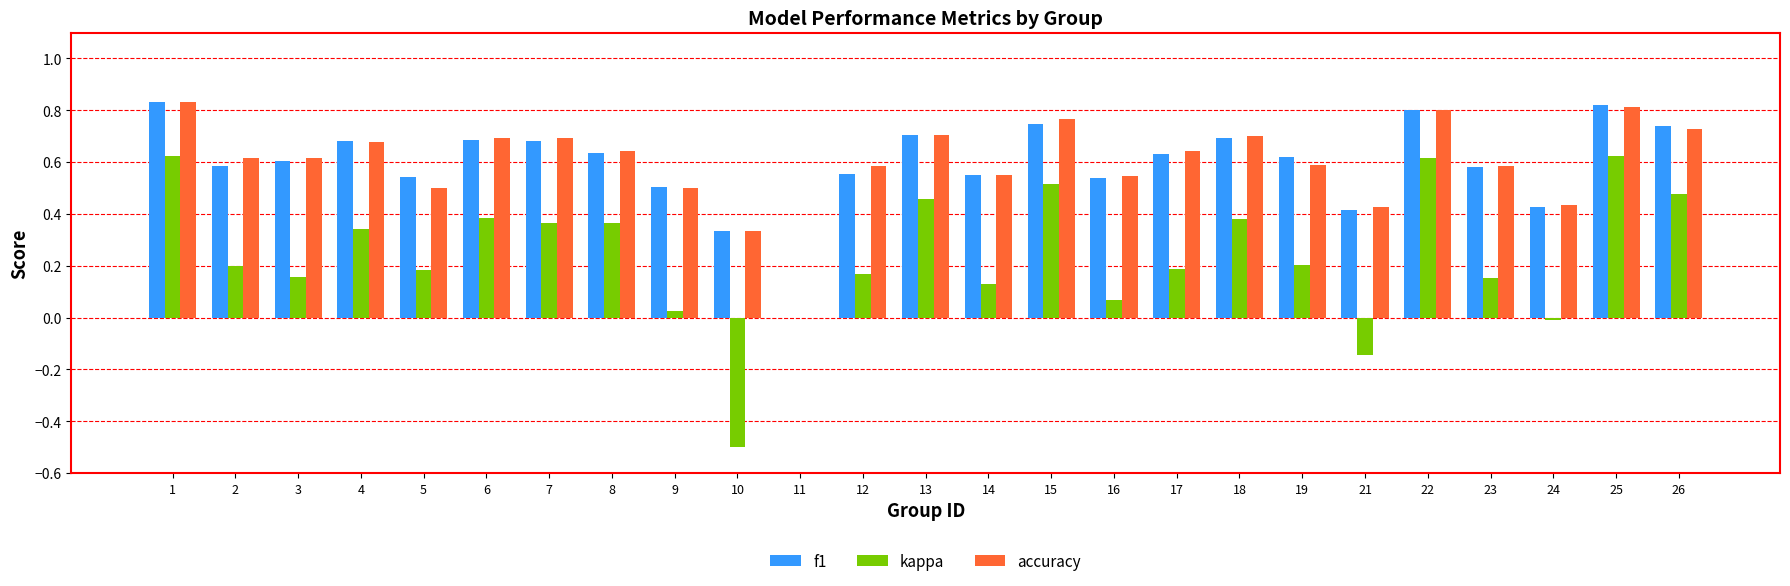

At which label is f1 closest to 0?

11